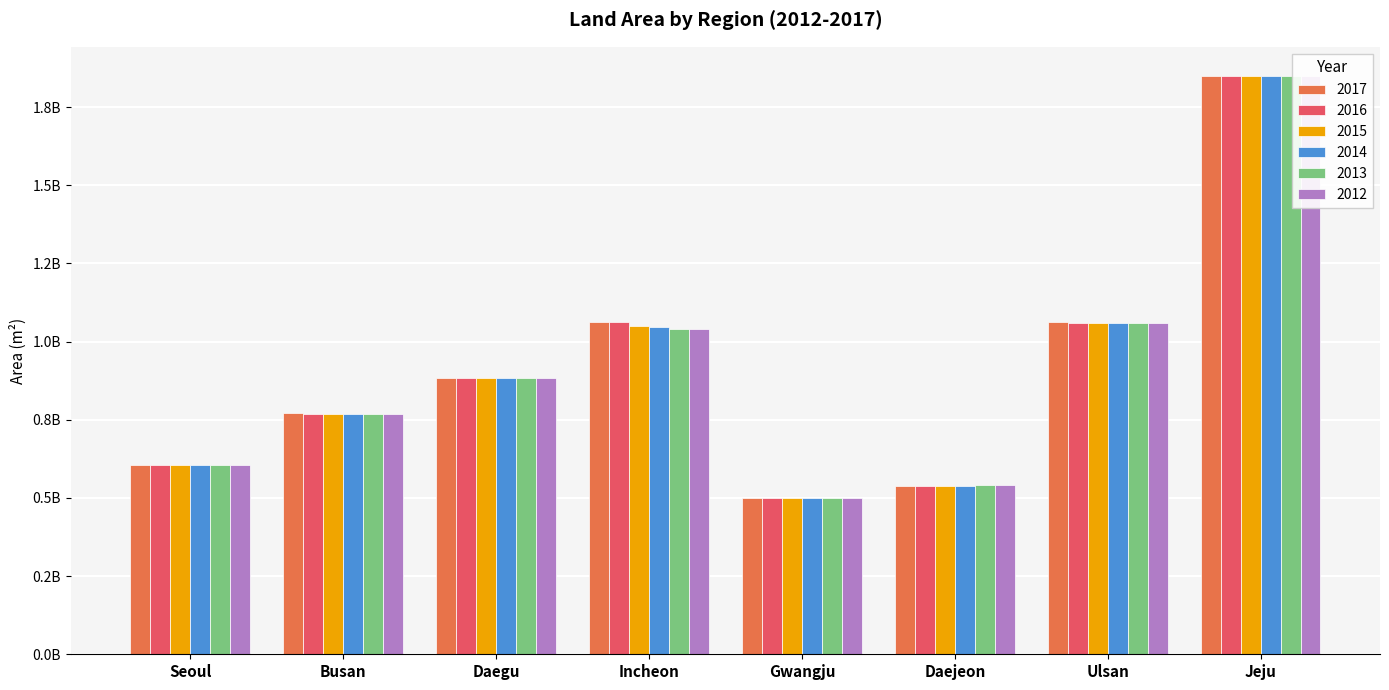

How many distinct data groups are displayed?

6